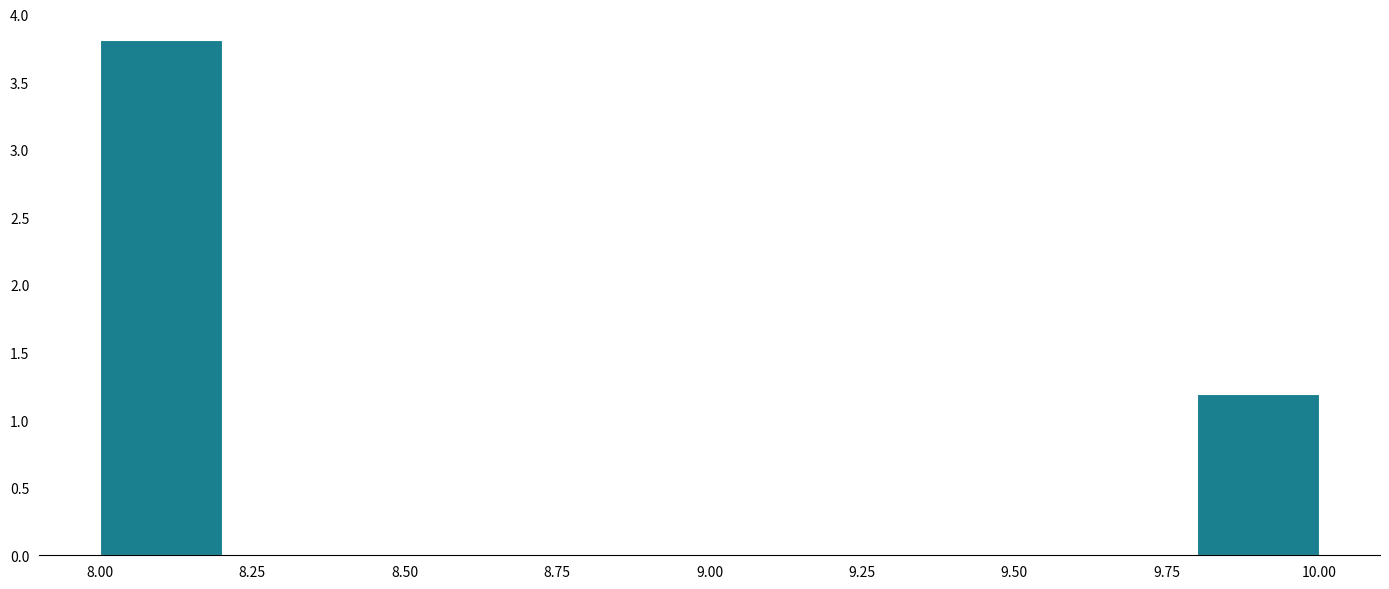

Reading left to right, list every bar in this chart as the range it spans on the x-axis followed by its height. The values are not printed on the chart, so give them approximately, as read against the axis.

8.0 to 8.2: 3.8
8.2 to 8.4: 0
8.4 to 8.6: 0
8.6 to 8.8: 0
8.8 to 9.0: 0
9.0 to 9.2: 0
9.2 to 9.4: 0
9.4 to 9.6: 0
9.6 to 9.8: 0
9.8 to 10.0: 1.2